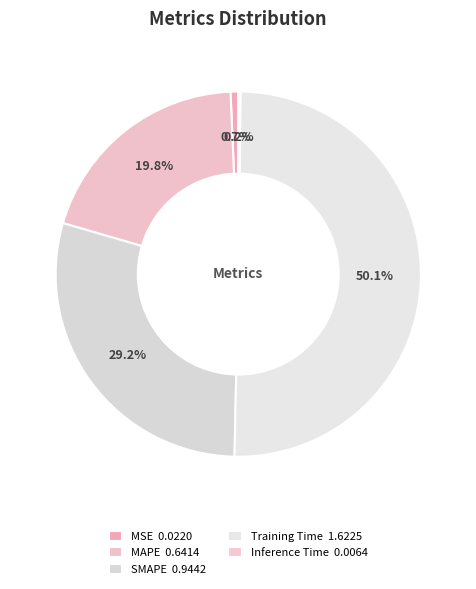

What percentage is the MSE slice, to the nearest percent?

1%